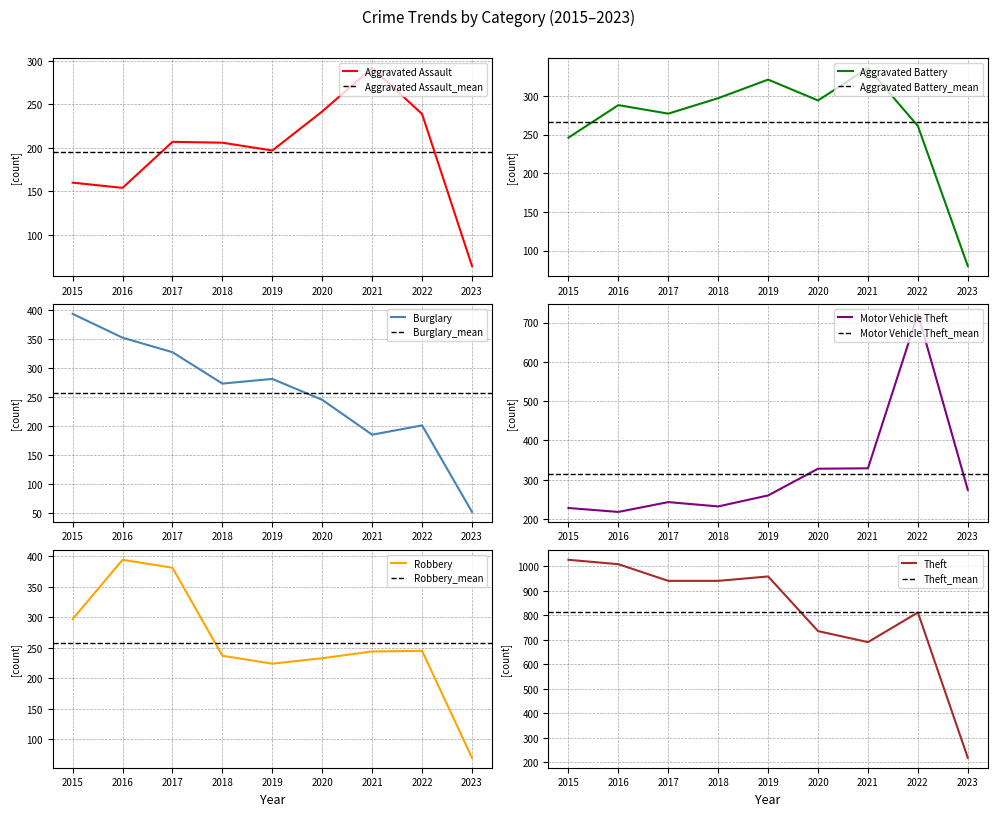

Rank the series at 2018 from highest to lowest value.

Theft, Aggravated Battery, Burglary, Robbery, Motor Vehicle Theft, Aggravated Assault